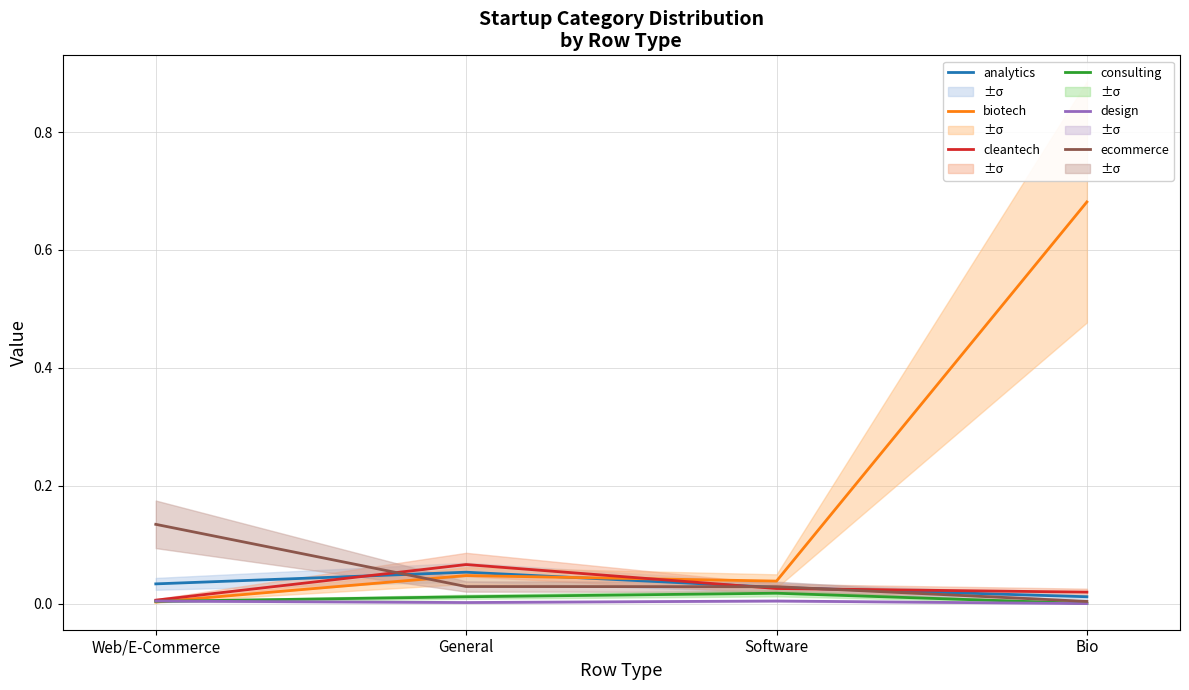

Reading left to right, transcribe all the data shown in this chart.

analytics: 0.0	0.1	0.0	0.0
biotech: 0.0	0.0	0.0	0.7
cleantech: 0.0	0.1	0.0	0.0
consulting: 0.0	0.0	0.0	0.0
design: 0.0	0.0	0.0	0.0
ecommerce: 0.1	0.0	0.0	0.0